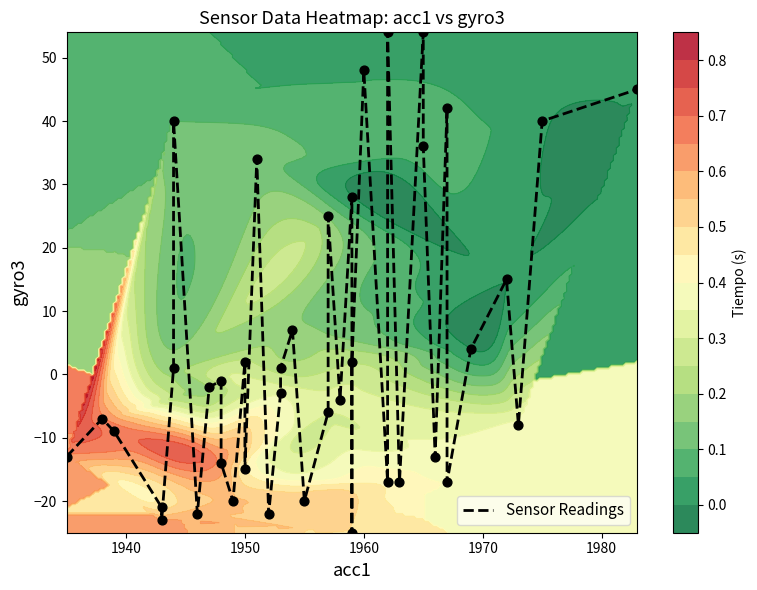

Reading left to right, extract all data points from this chart.

-13	-7	-9	-21	-23	1	40	-22	-2	-1	-14	-20	2	-15	34	-22	-3	1	7	-20	-6	25	-4	28	-25	2	48	-17	54	-17	54	36	-13	42	-17	4	15	-8	40	45